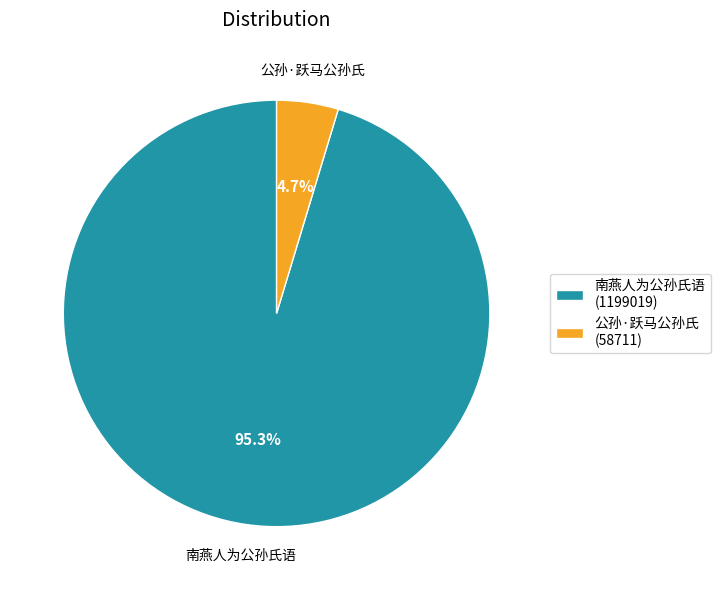

Between 公孙·跃马公孙氏 (58711) and 南燕人为公孙氏语 (1199019), which is larger?

南燕人为公孙氏语 (1199019)